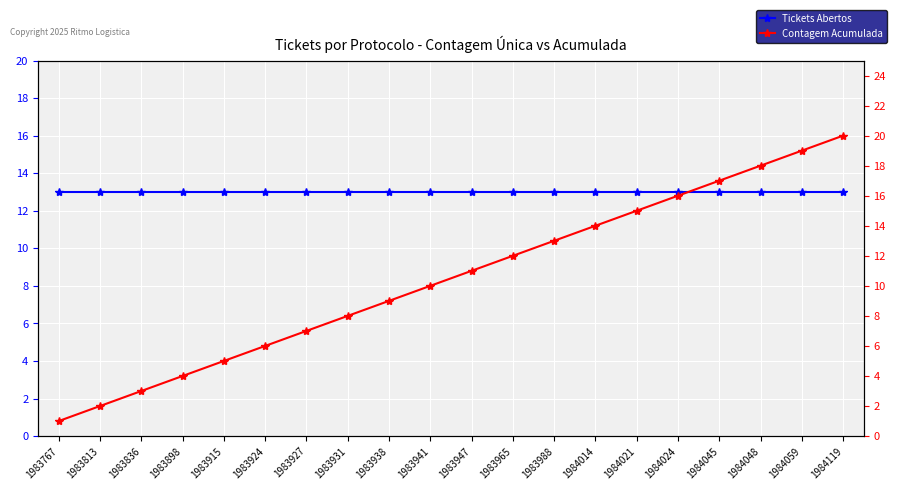

Is it true that Tickets Abertos equals 7 at 1983924?

False